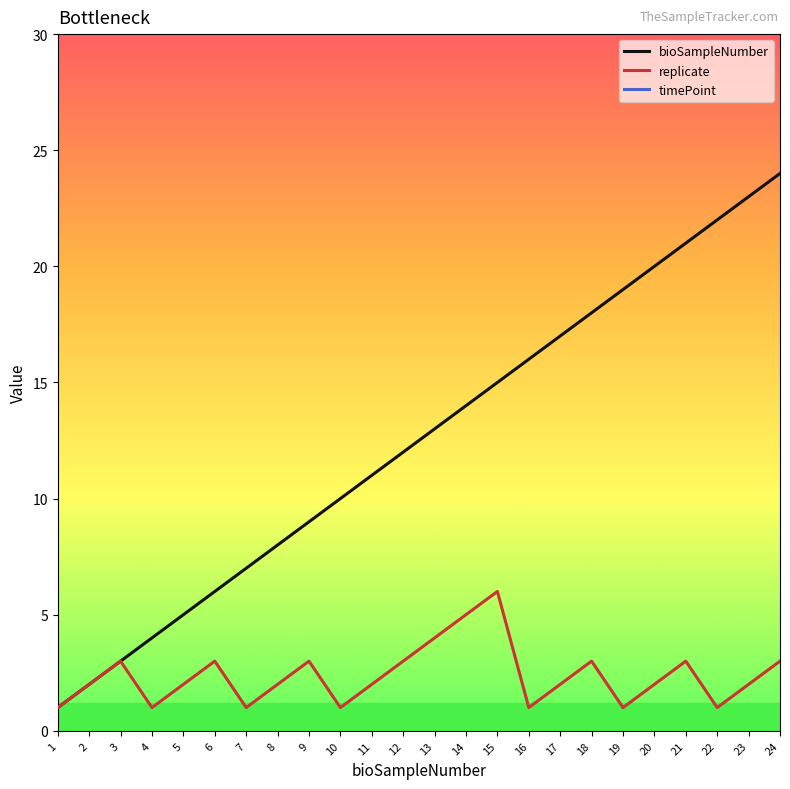

How many data points in bioSampleNumber are above 13?

11